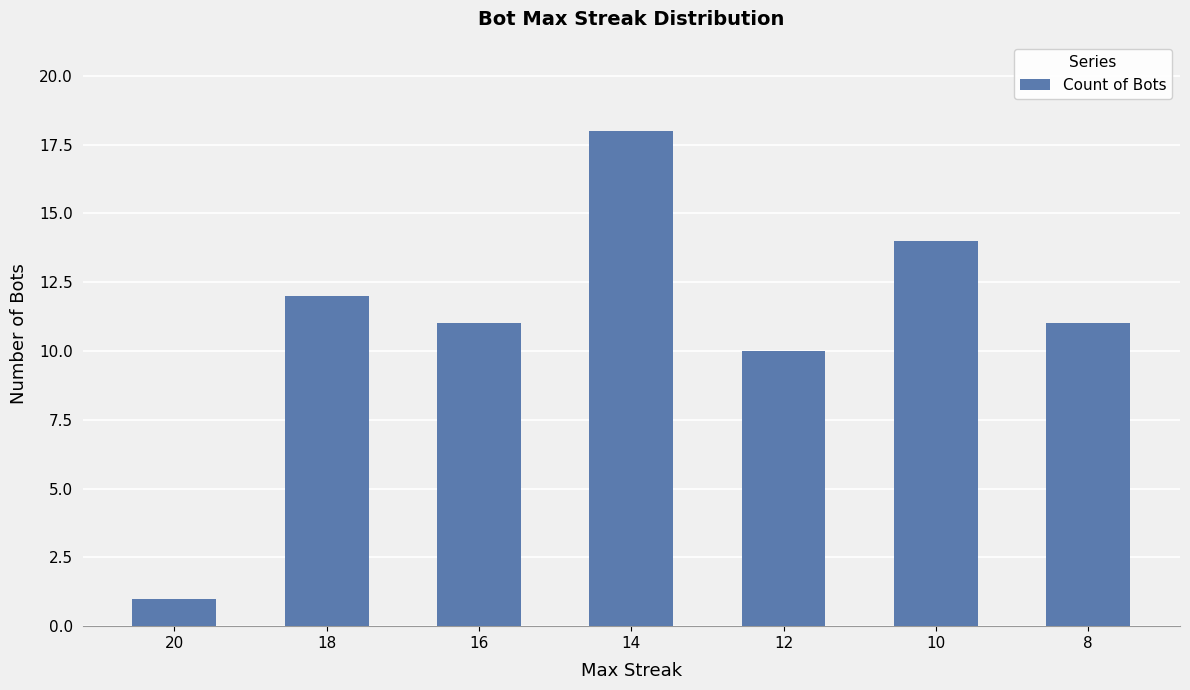

Reading right to left, what are all the values shown in this chart?

11	14	10	18	11	12	1